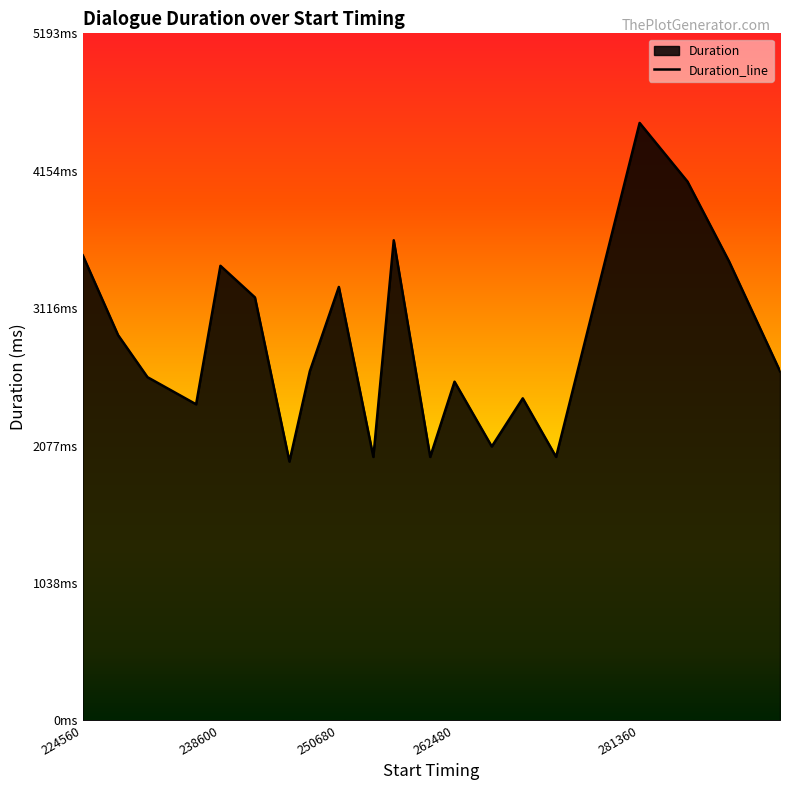

What is the greatest value displayed?

4516